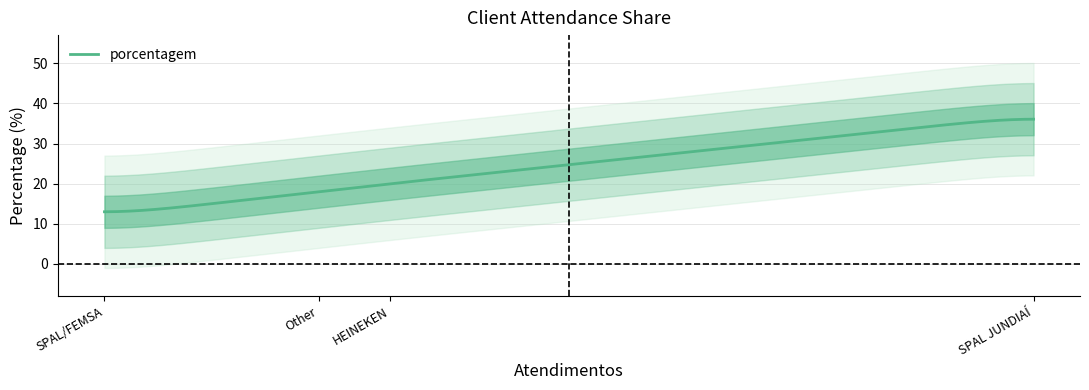

Count the number of data series in this chart.

1